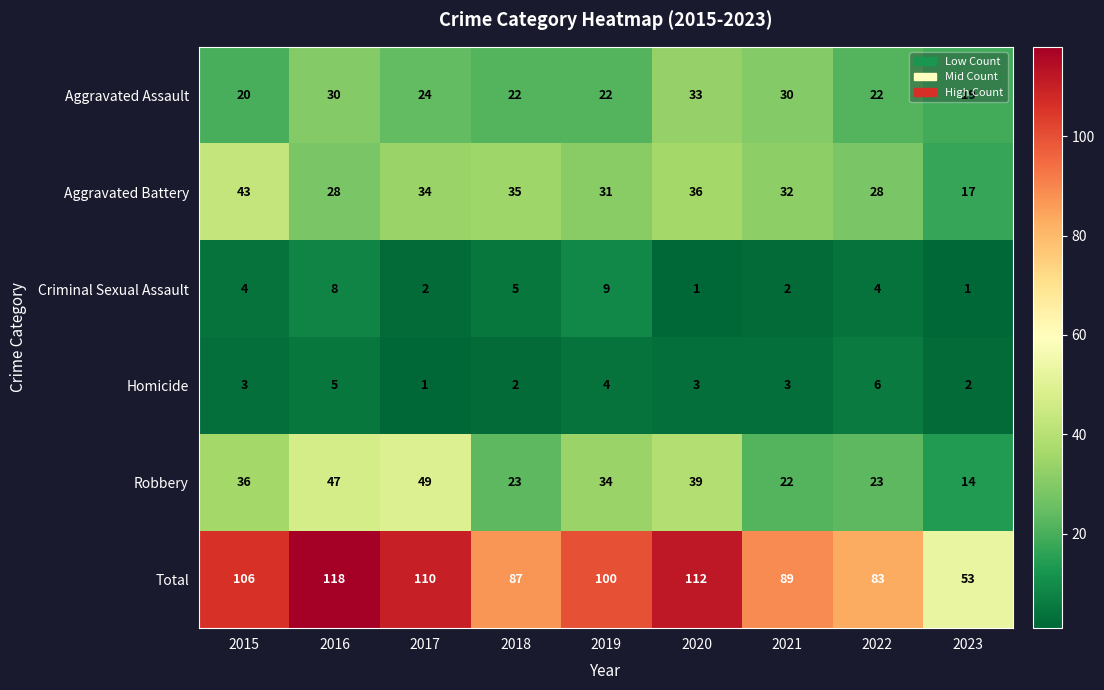

At which label does Robbery reach its peak?

2017